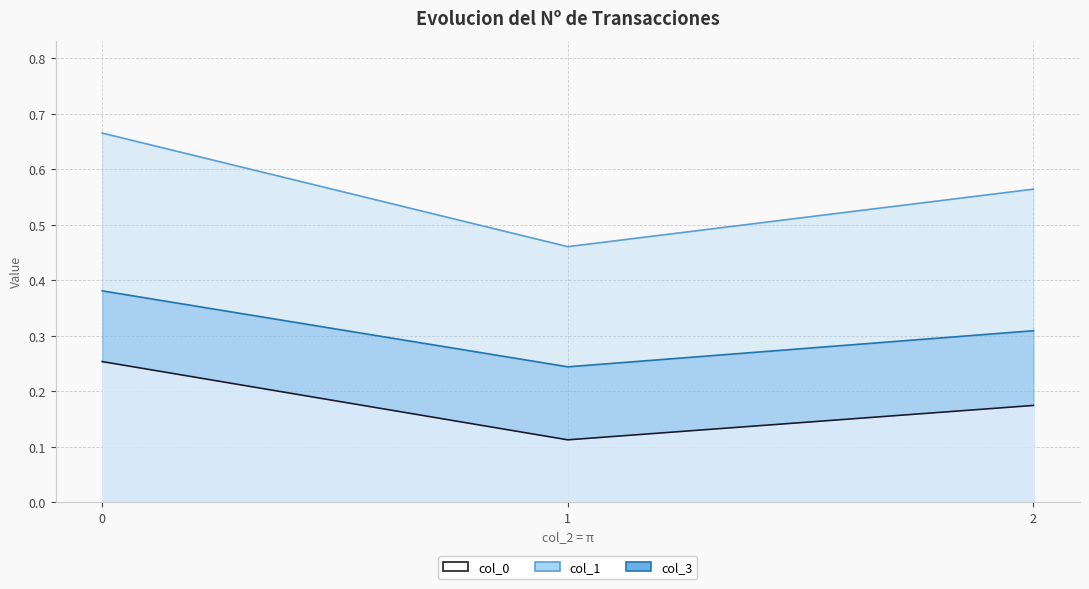

At which label does col_1 reach its minimum?

1